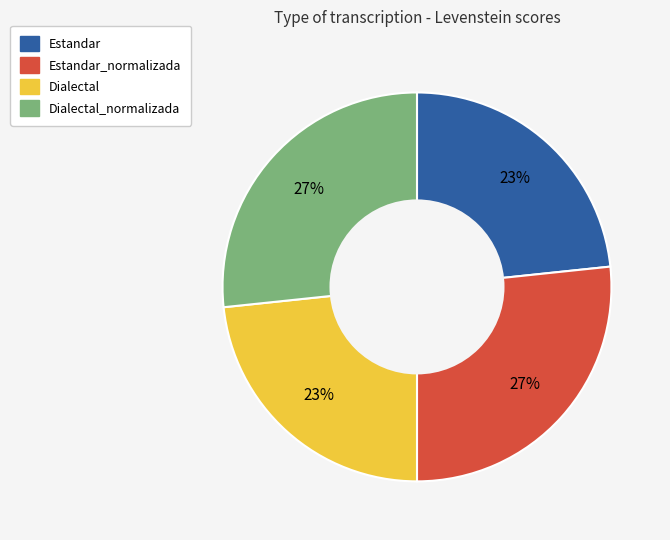

To the nearest percent, what is the average slice percentage?

25%